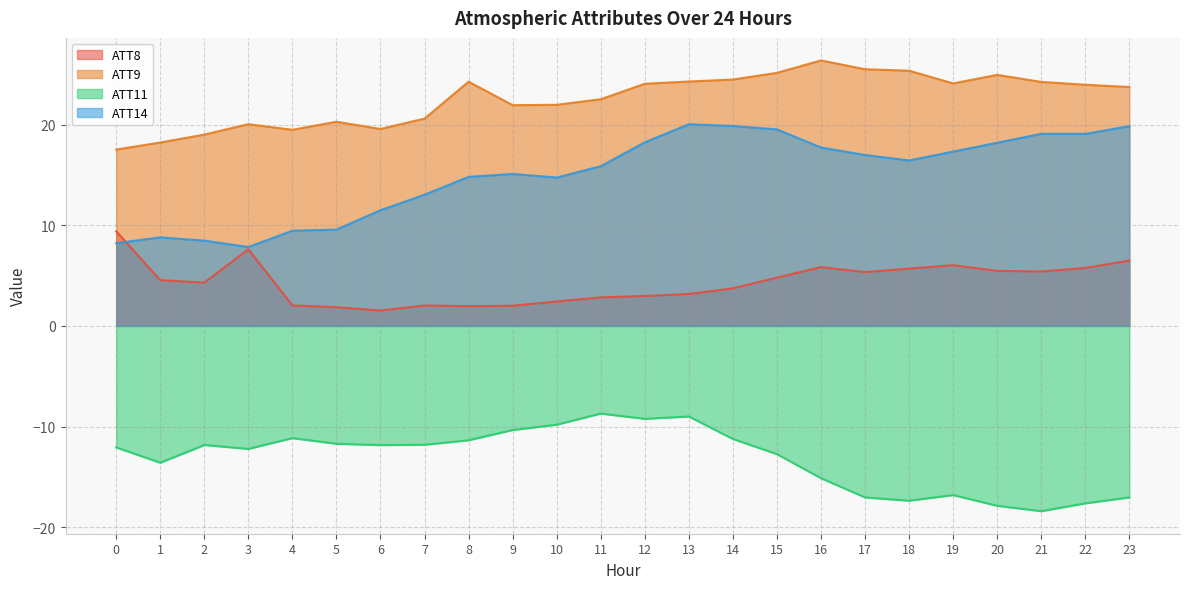

What is the sum of all ATT11 values?

-315.9